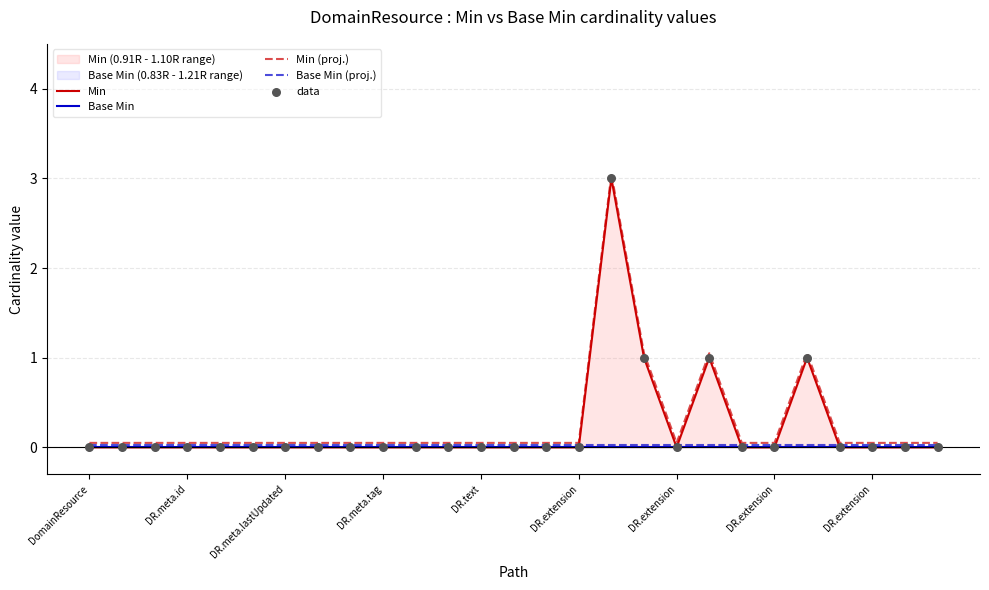

At which category is the sum across all series the highest?

16